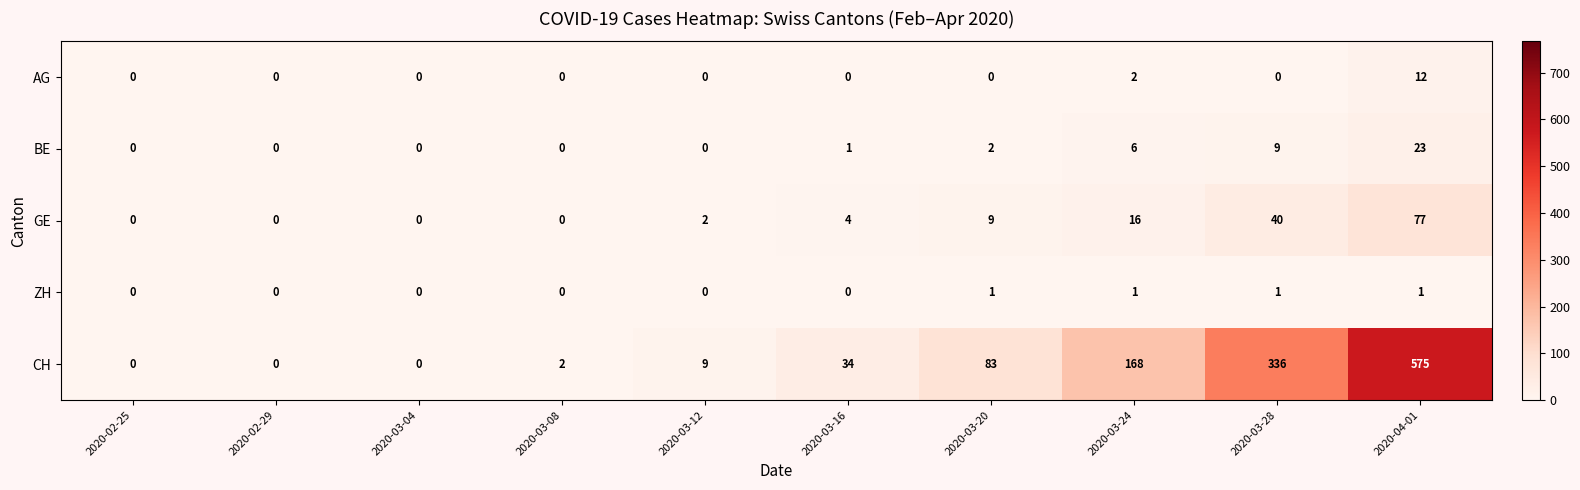

Which series changed the most between 2020-03-04 and 2020-03-24?

CH